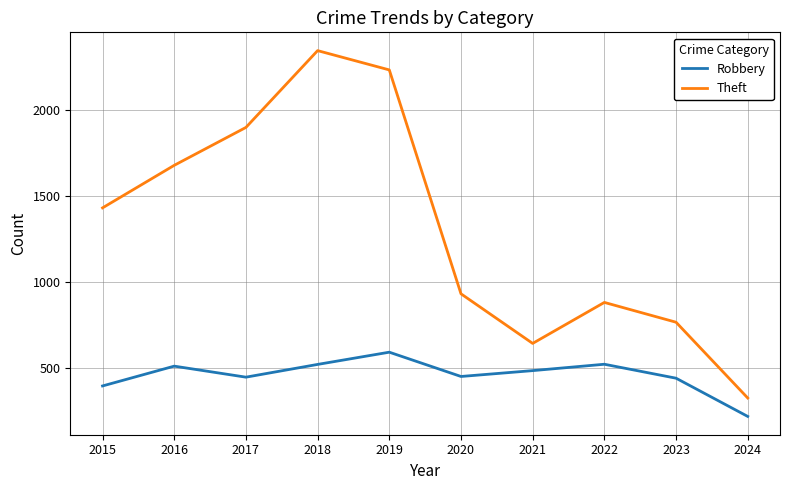

Is it true that Theft equals 765 at 2023?

True